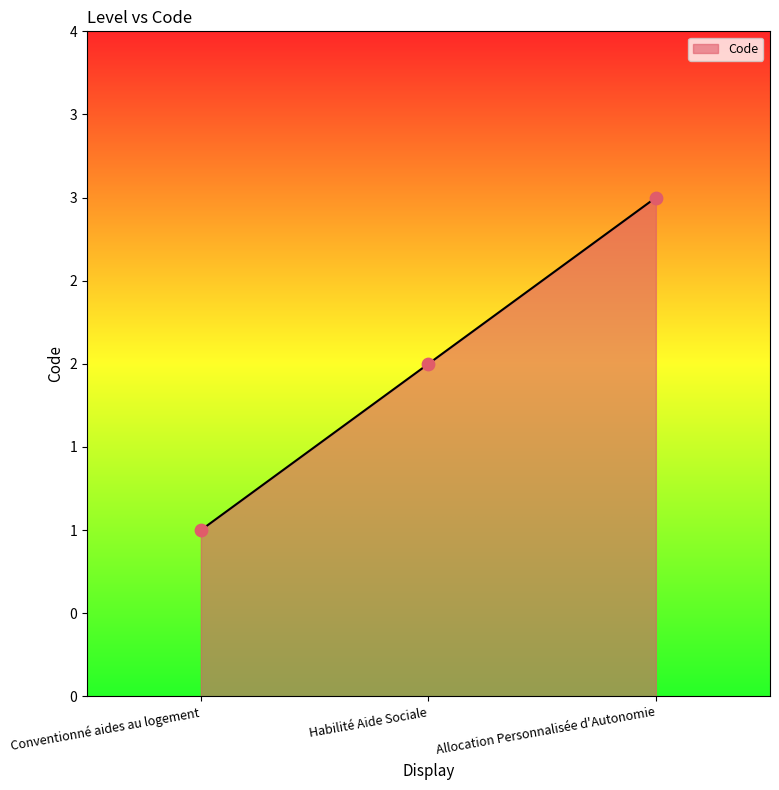

What is the change in value from Conventionné aides au logement to Allocation Personnalisée d'Autonomie?

+2